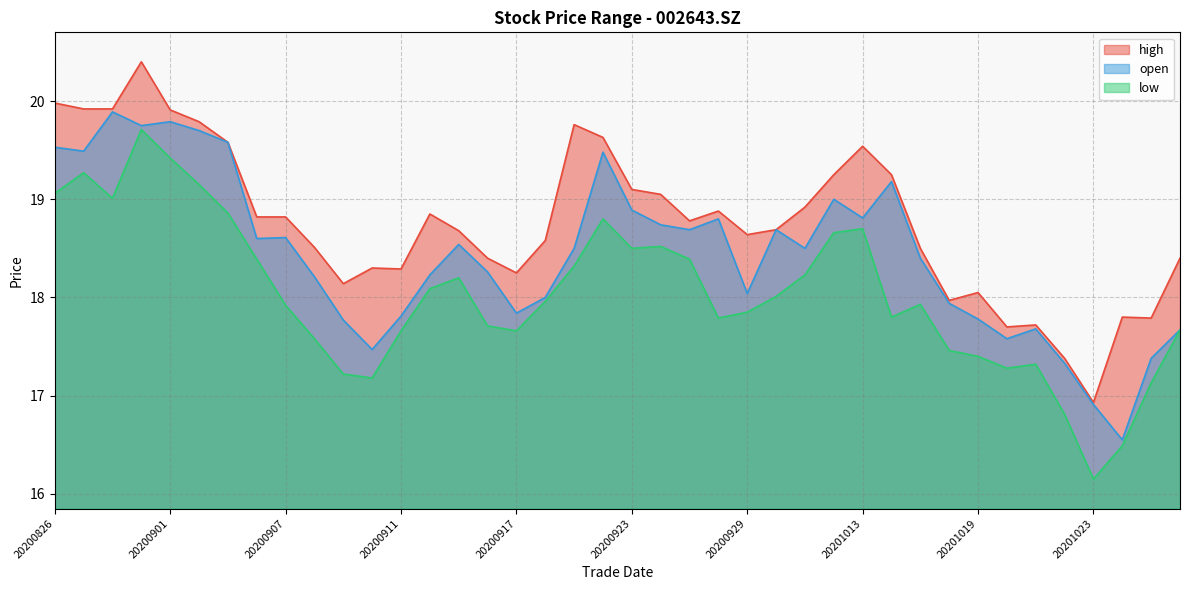

True or false: open and low intersect in this chart.

False